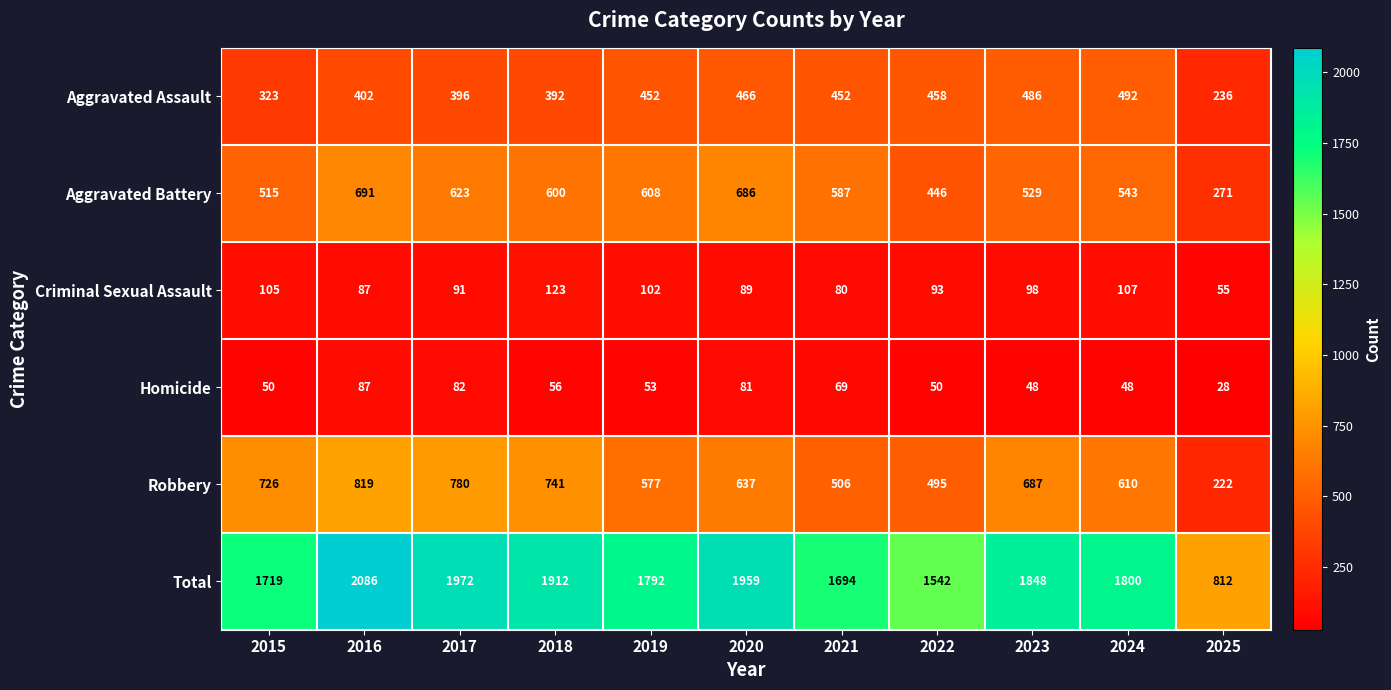

Rank the series at 2024 from highest to lowest value.

Total, Robbery, Aggravated Battery, Aggravated Assault, Criminal Sexual Assault, Homicide